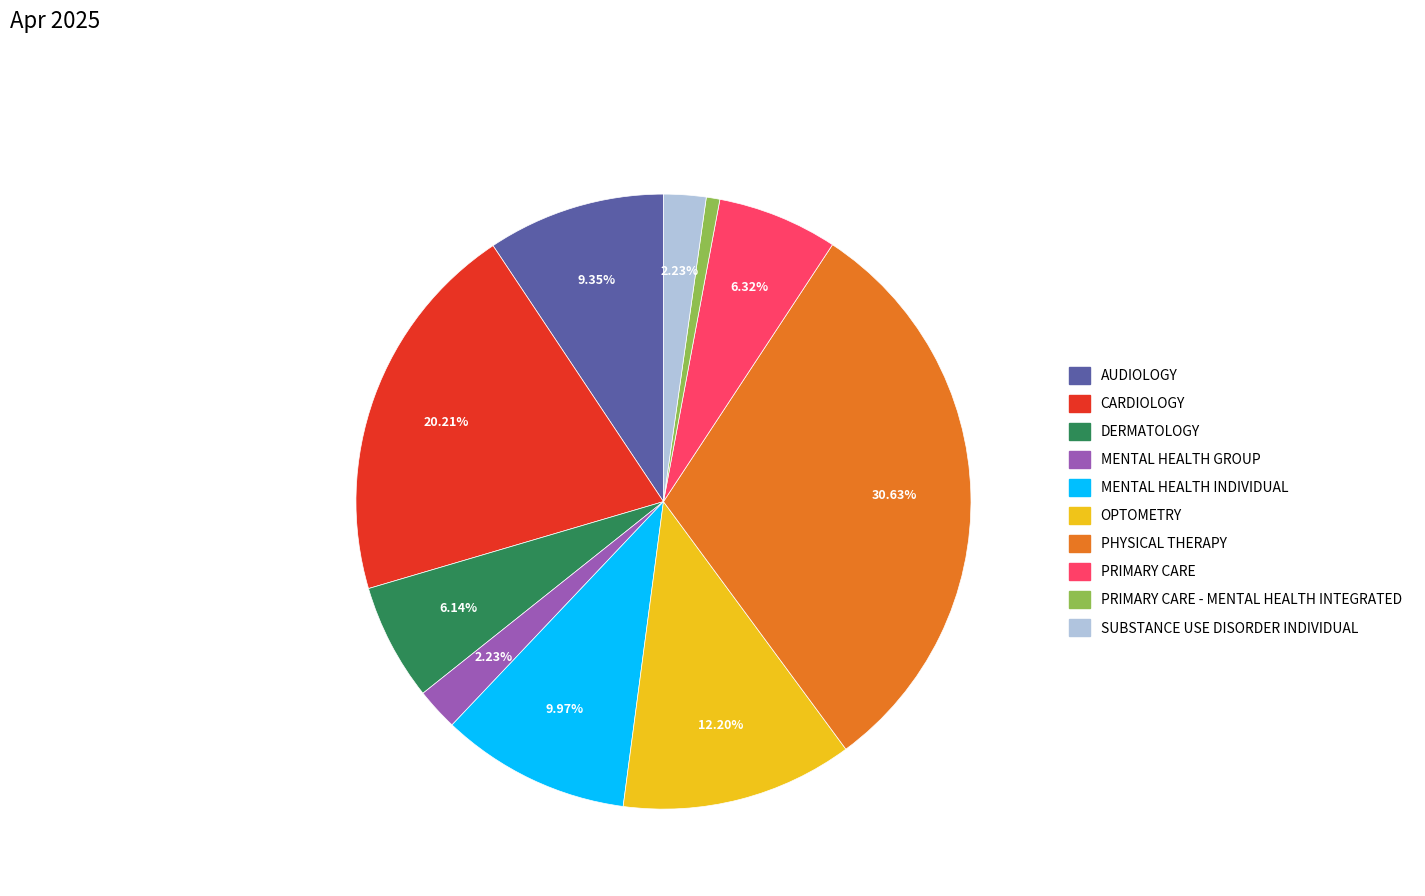

Is there any slice that represents more than half of the pie?

No